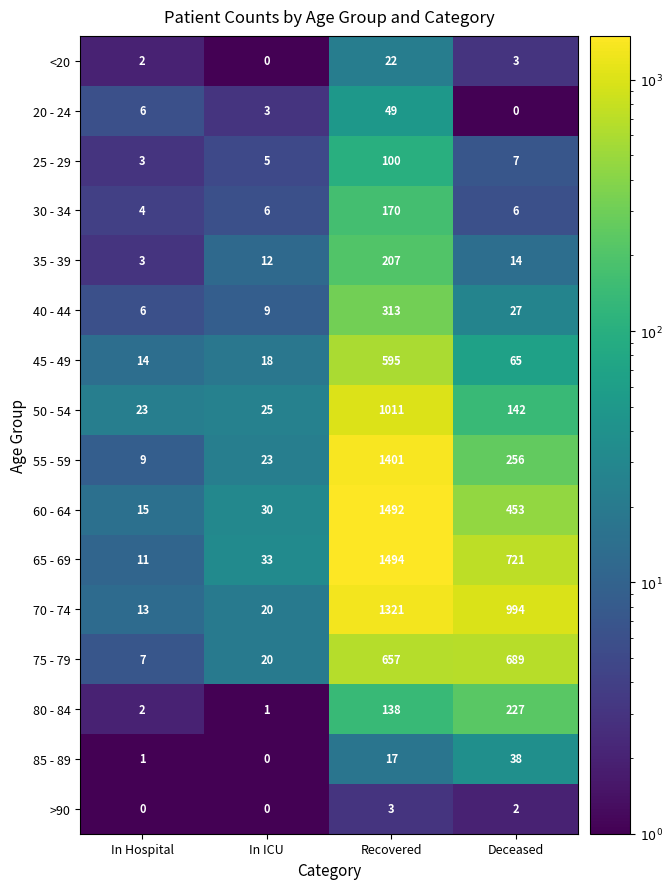

How many series are shown in this chart?

16